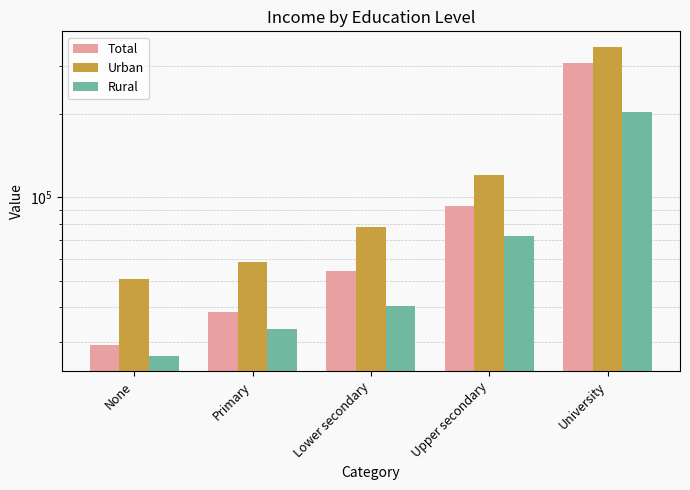

What position from the right is Primary?

4